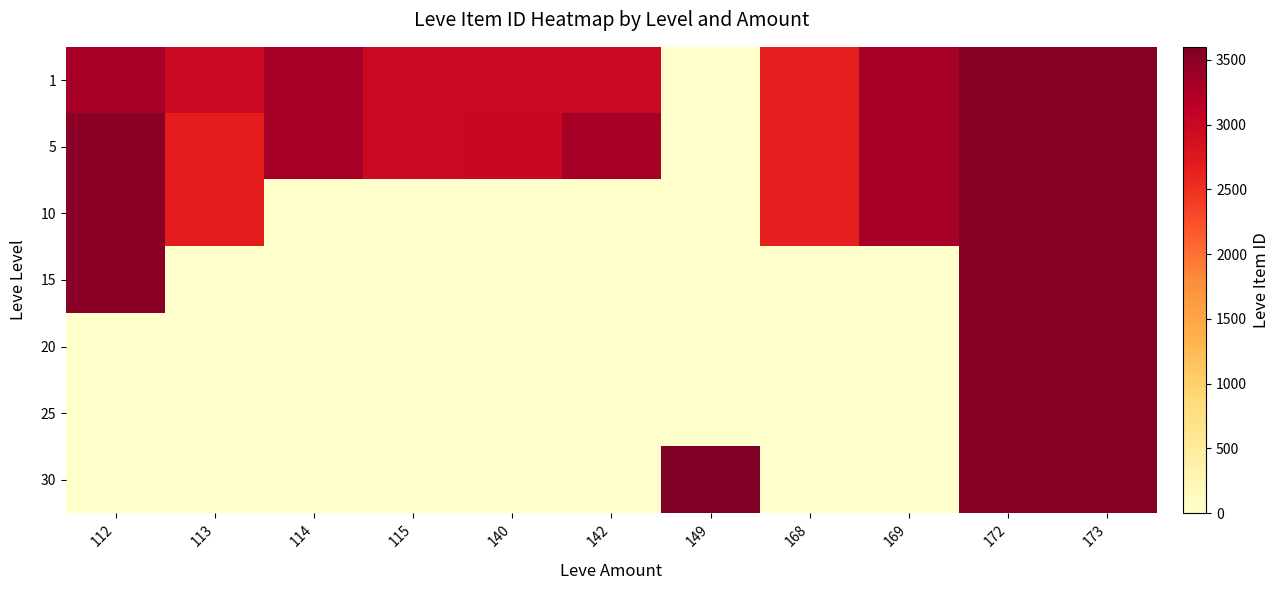

At how many categories does at least one series exceed 502?

11